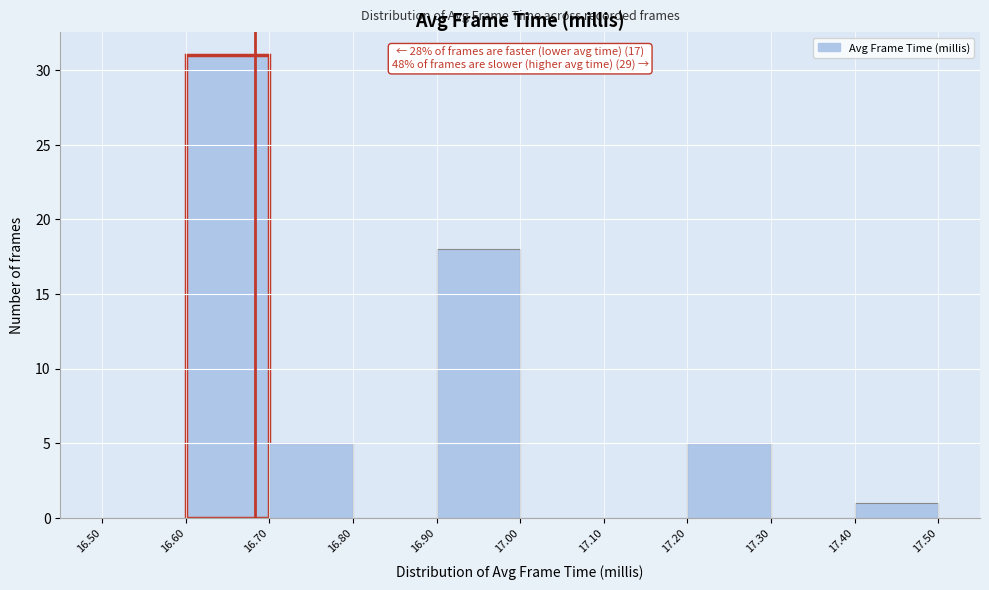

Over which range of the x-axis is the bar tallest?

16.60 to 16.70